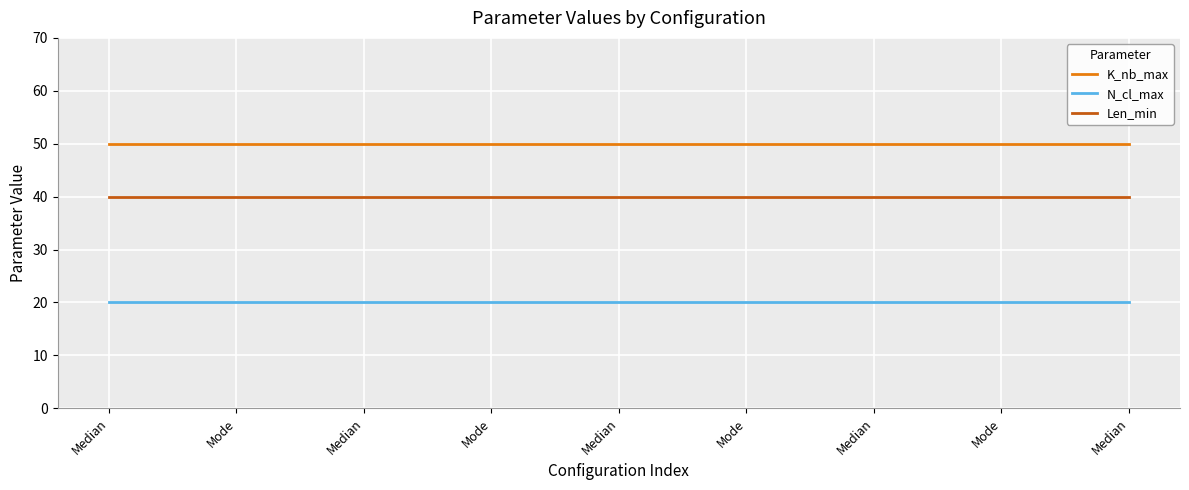

True or false: N_cl_max and K_nb_max cross at least once.

False